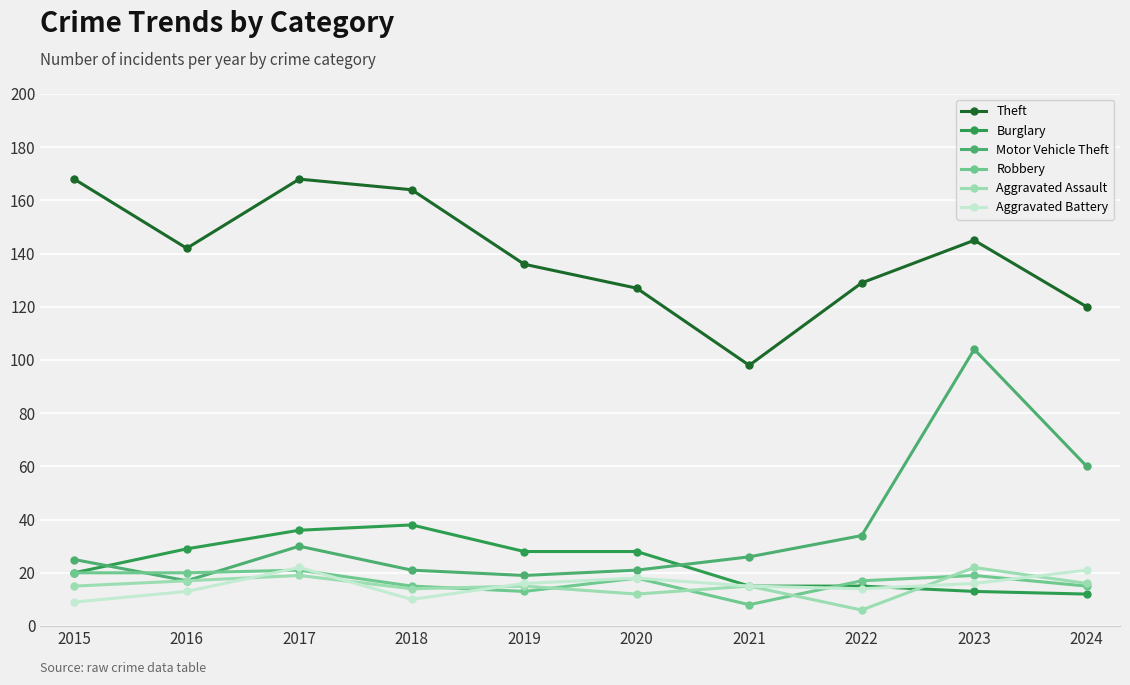

How many series are shown in this chart?

6